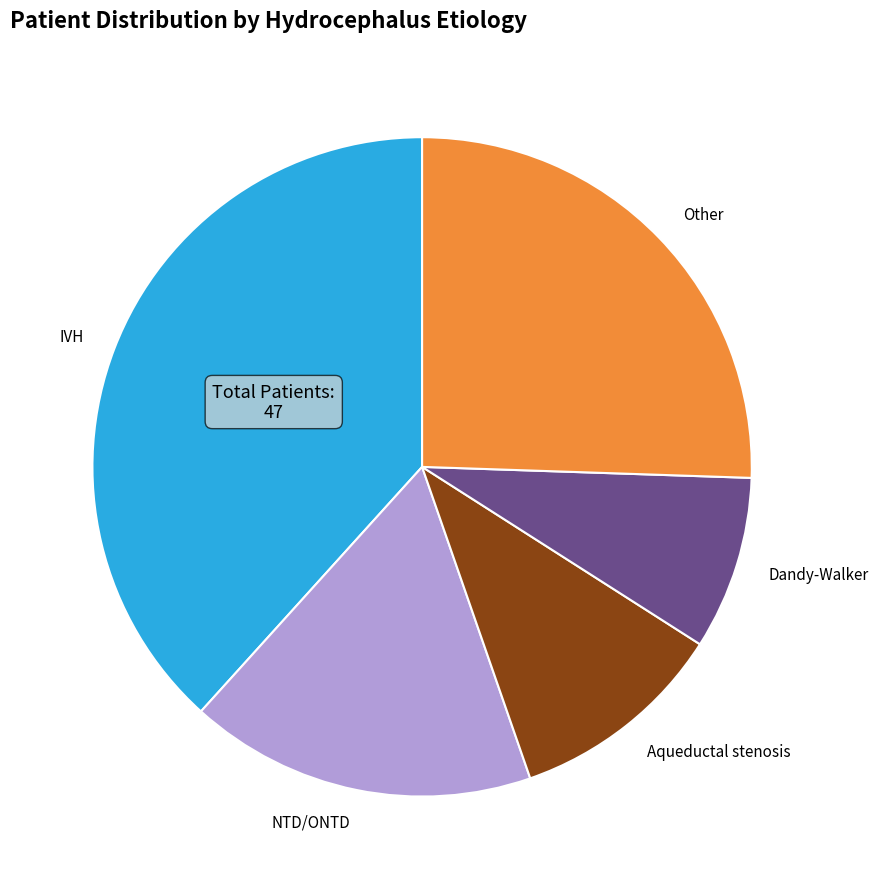

Is there a majority slice in this chart?

No